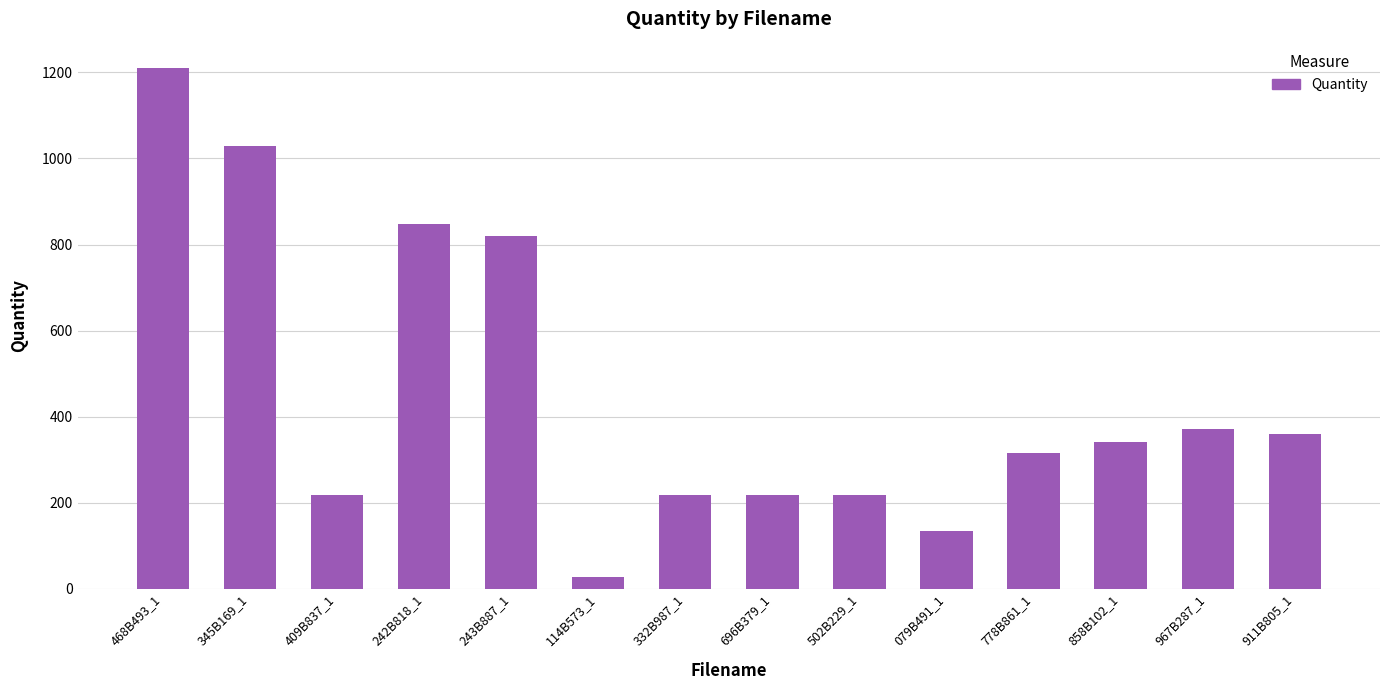

What is the value of the 12th bar from the left?

341